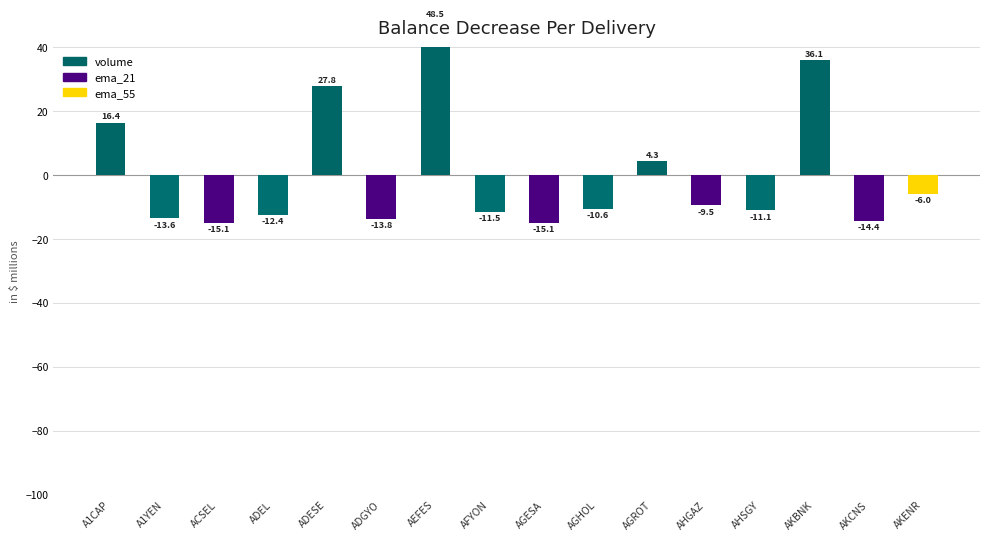

What is the greatest value displayed?

48.5